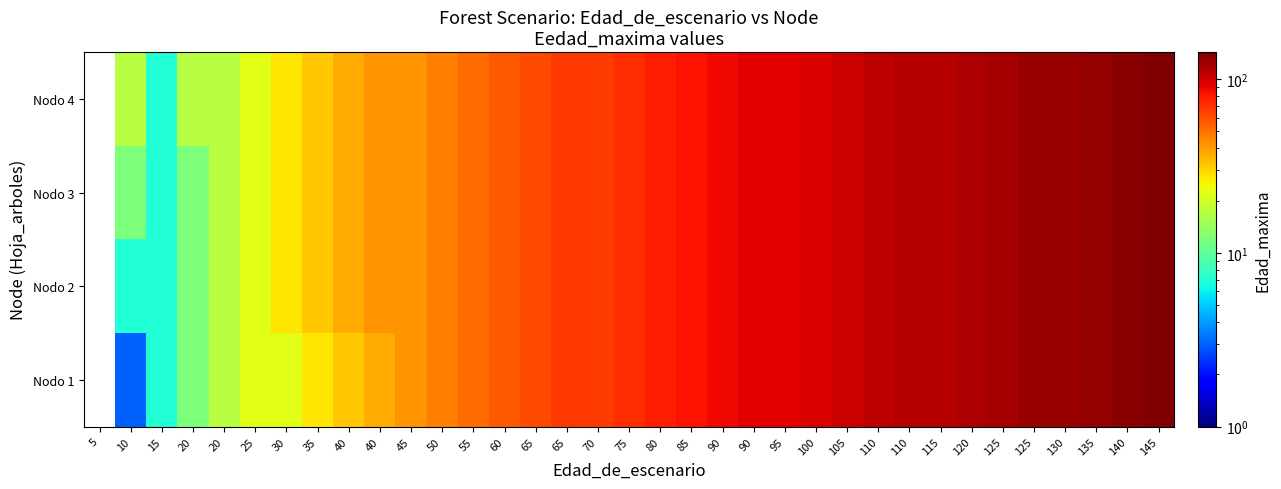

At which category does the chart reach its minimum across all series?

5